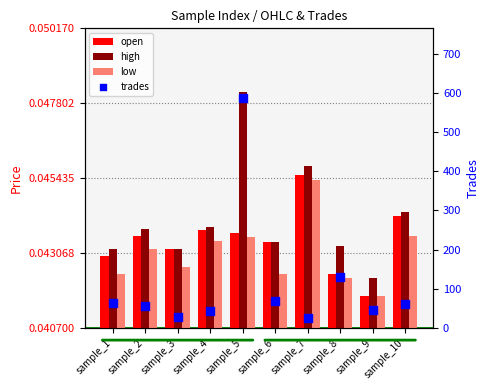

Which series contains the highest Y value?

trades